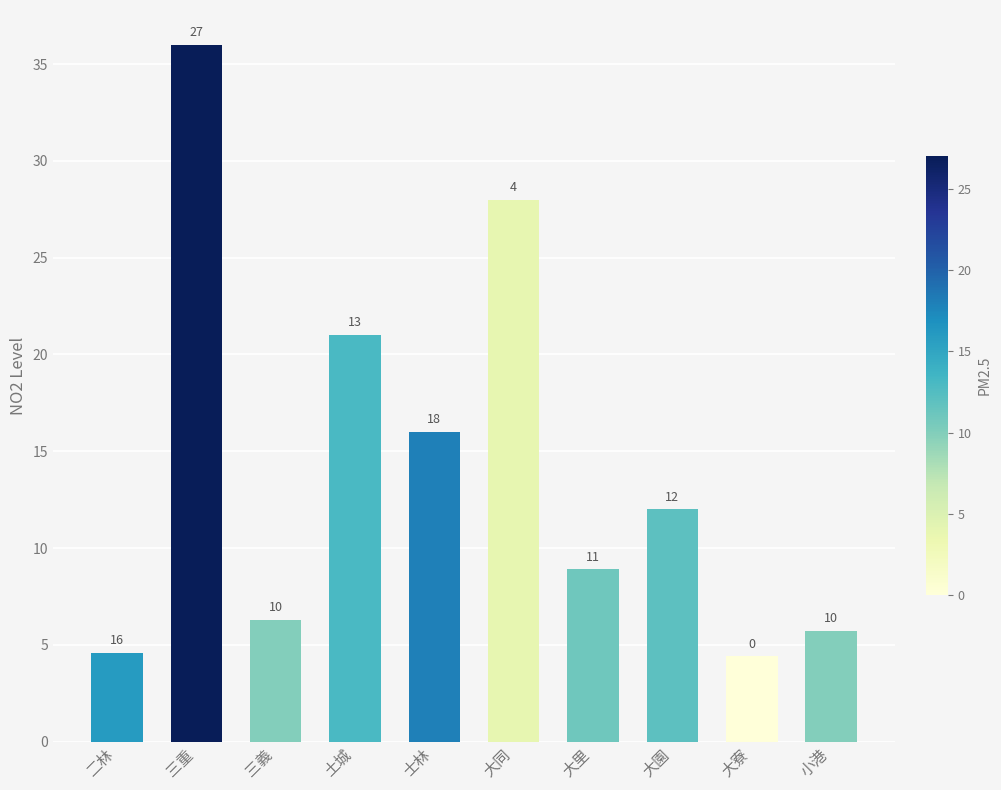

Reading left to right, extract all data points from this chart.

二林=4.6	三重=36.0	三義=6.3	土城=21.0	士林=16.0	大同=28.0	大里=8.9	大園=12.0	大寮=4.4	小港=5.7